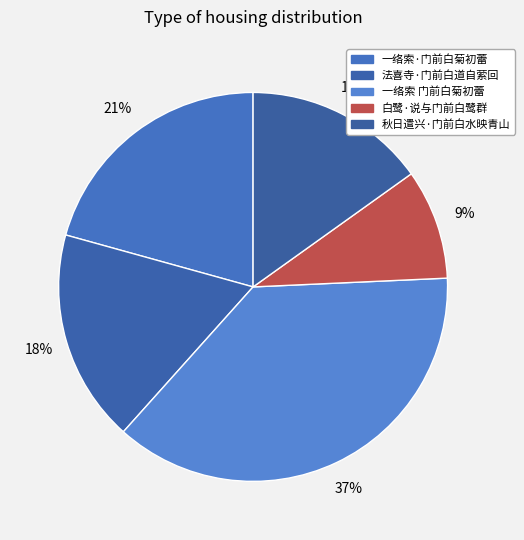

Approximately how many times larger is the value at 法喜寺·门前白道自萦回 compared to 一络索 门前白菊初蕾?

0.5